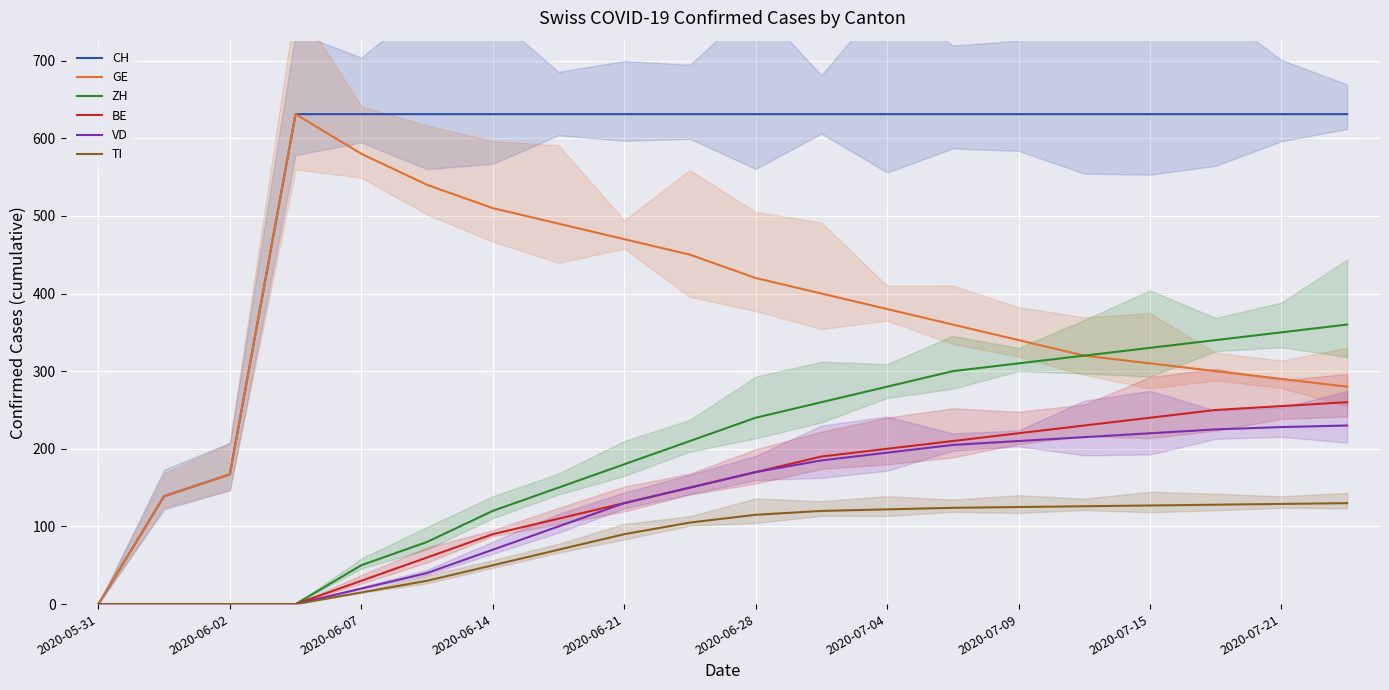

List the series in order of their peak value, lowest first.

TI, VD, BE, ZH, CH, GE